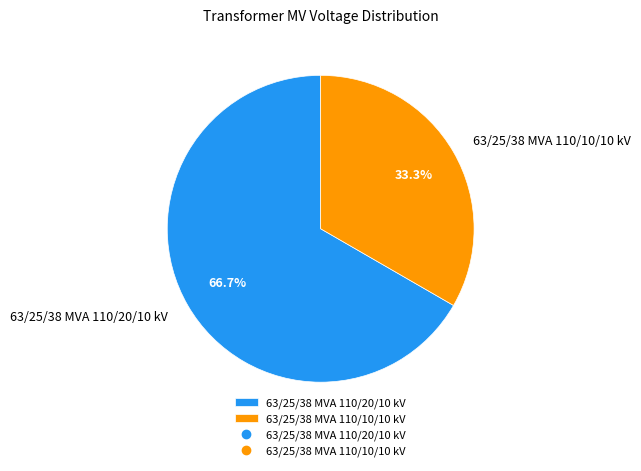

What percentage is the 63/25/38 MVA 110/20/10 kV slice, to the nearest percent?

67%